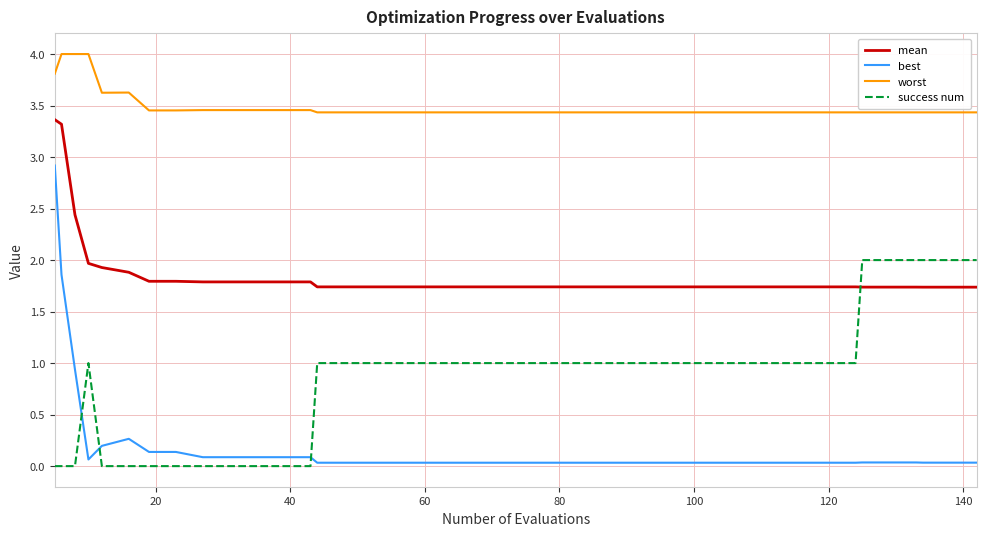

Which series ends up on top after the final intersection of success num and best?

success num